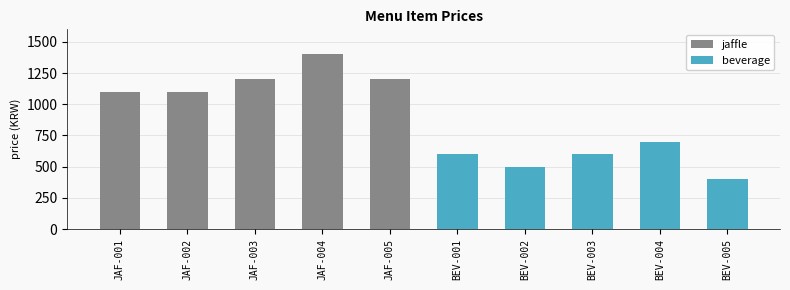

At JAF-001, list the series in order from smallest to largest.

beverage, jaffle